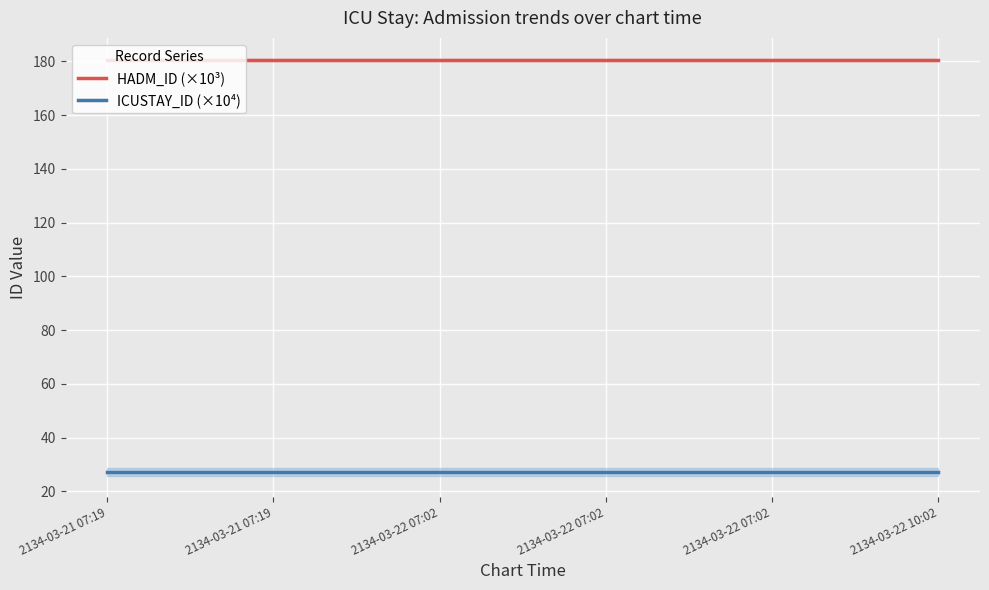

At which category does the chart reach its peak across all series?

2134-03-21 07:19